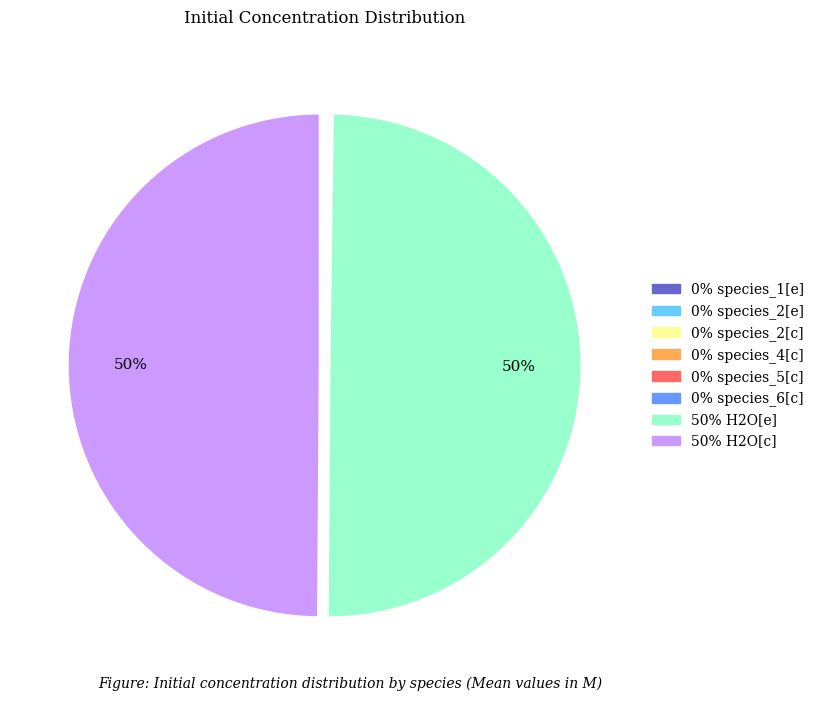

To the nearest percent, what is the difference between the largest and smallest slice percentages?

50%